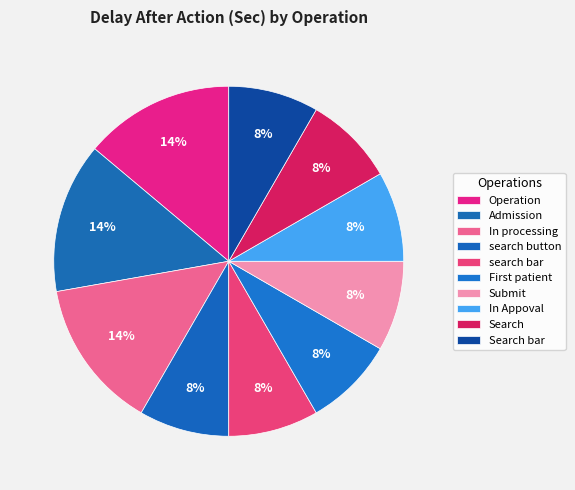

Count the number of slices in the pie.

10